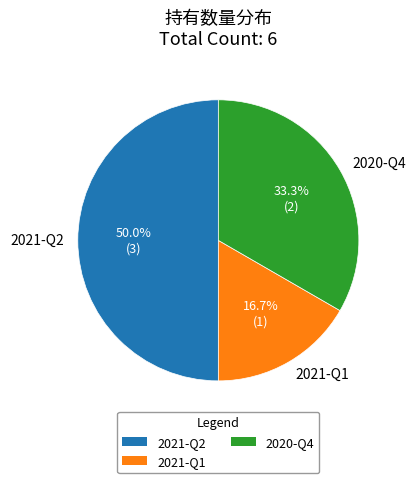

What portion of the pie excludes 2020-Q4?

66.7%